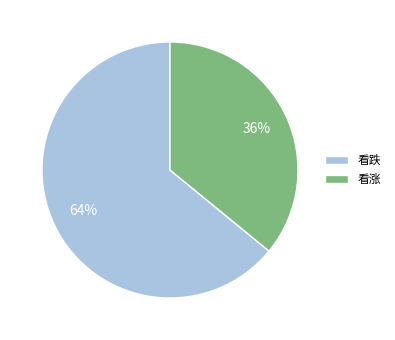

How many segments does this pie chart have?

2